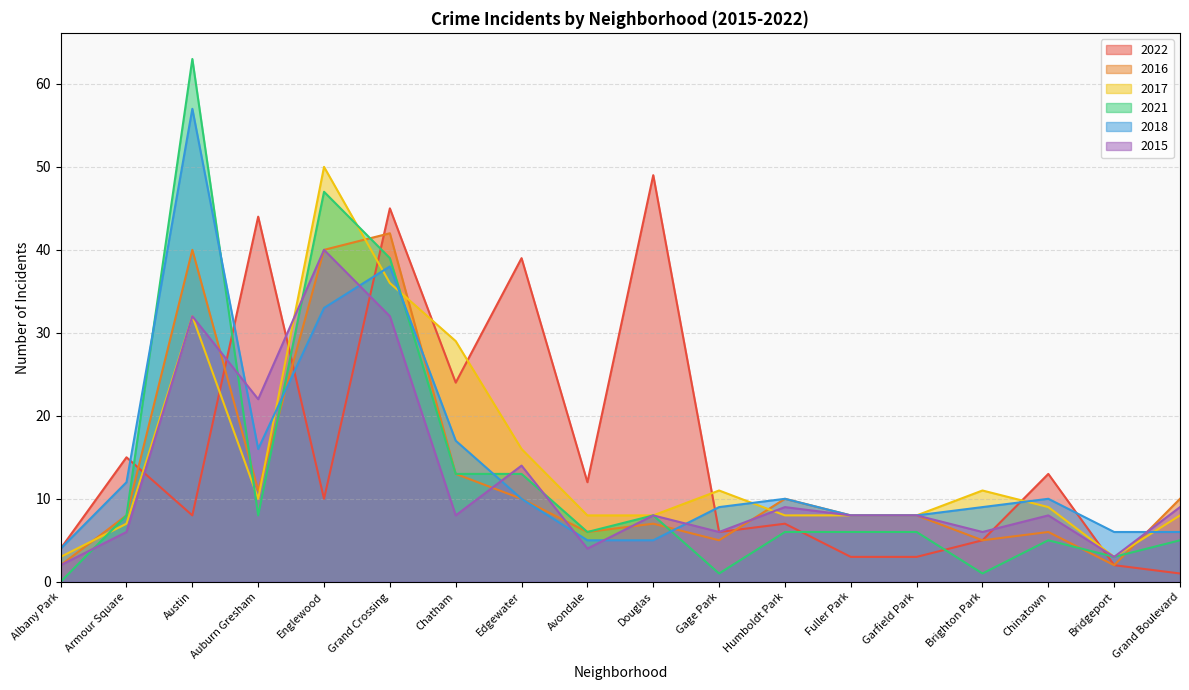

Is it true that 2018 equals 18 at Edgewater?

False